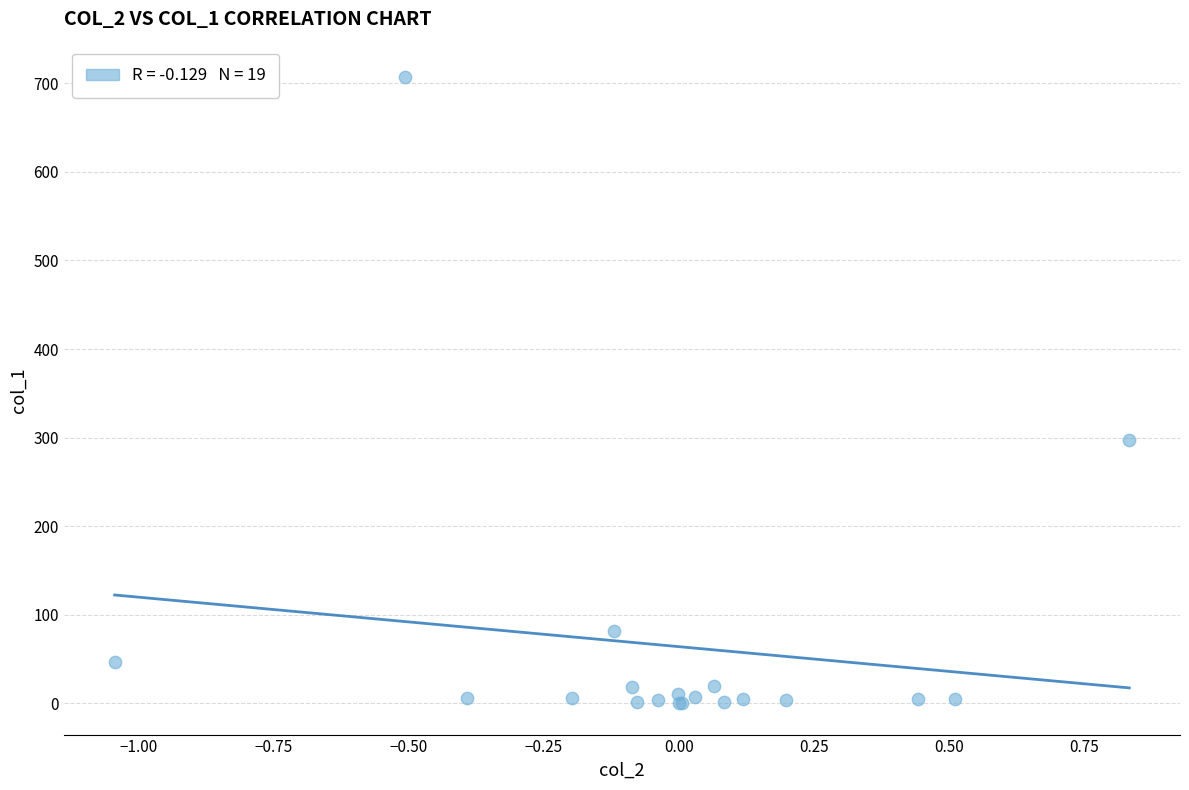

What Y value in the scatter plot is closest to 353?

297.0